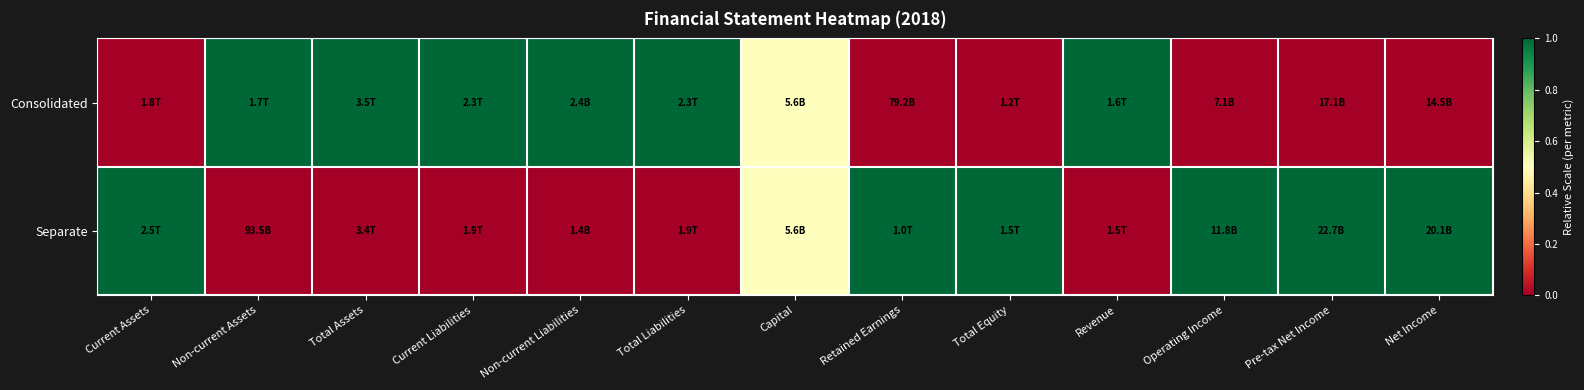

Which label corresponds to the smallest value in the chart?

Current Assets